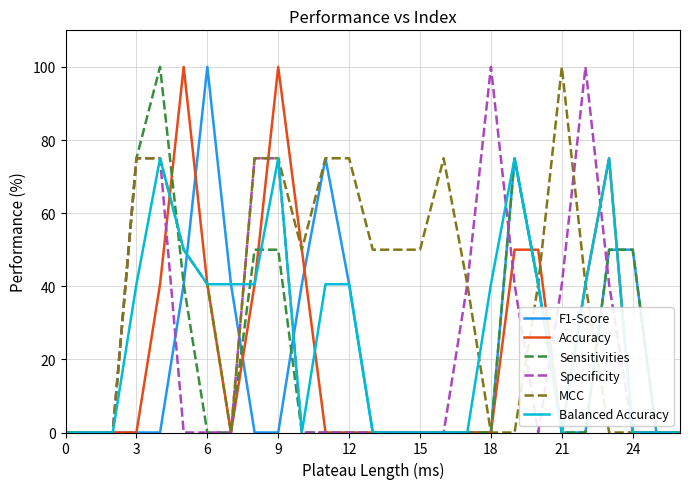

True or false: Specificity and Balanced Accuracy cross at least once.

True